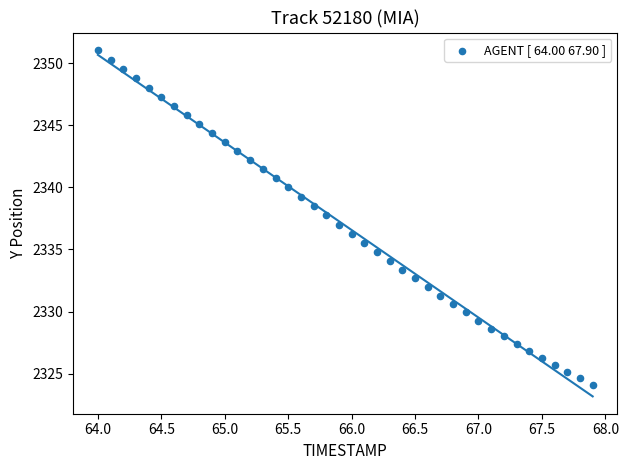

What is the range of X values (max minus min)?

3.9